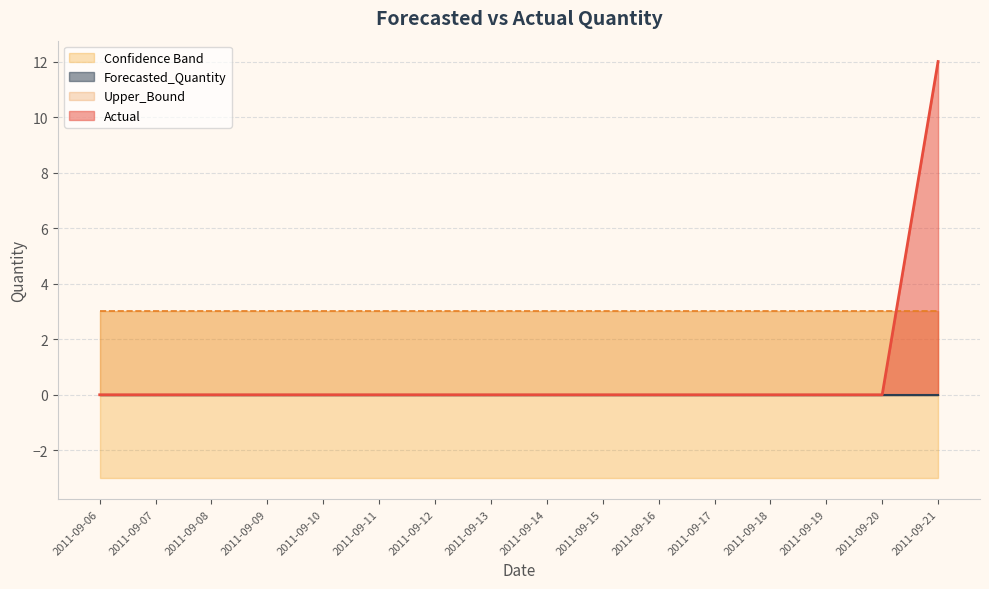

The value of Actual at 2011-09-16 is 5. True or false?

False